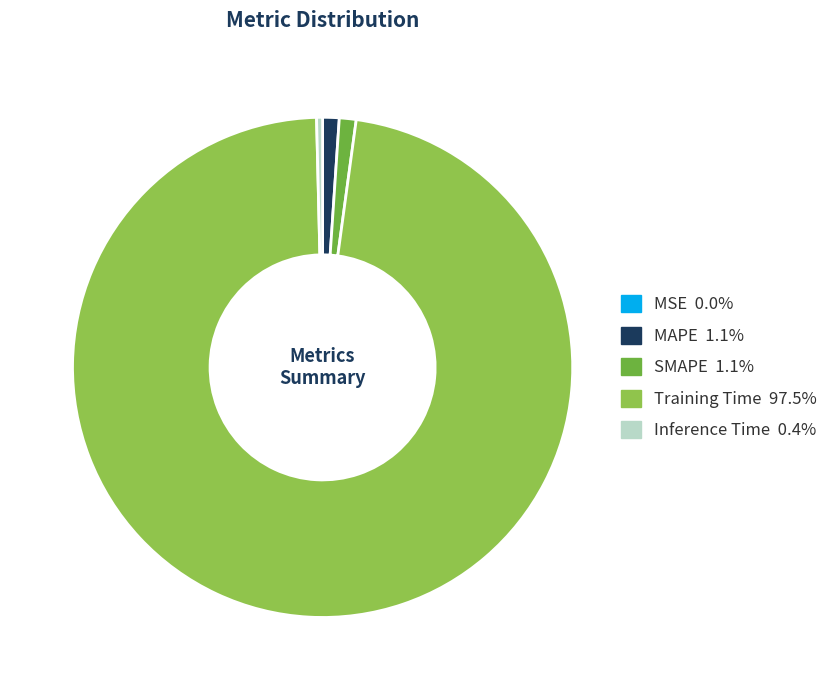

What is the majority slice?

Training Time